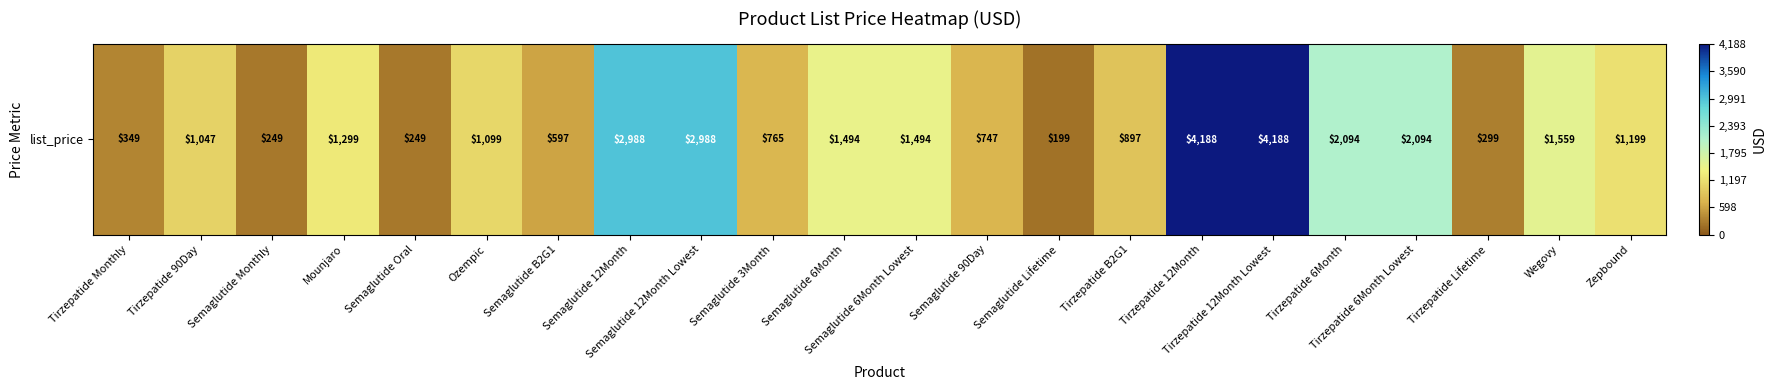

Which category has the lowest value across all series?

Semaglutide Lifetime